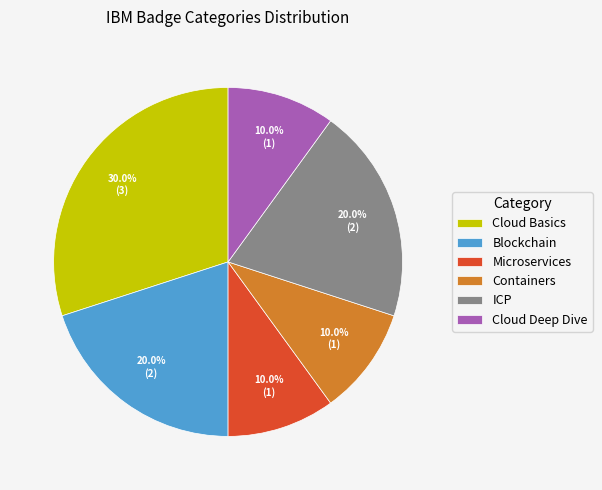

Which slice is the largest?

Cloud Basics